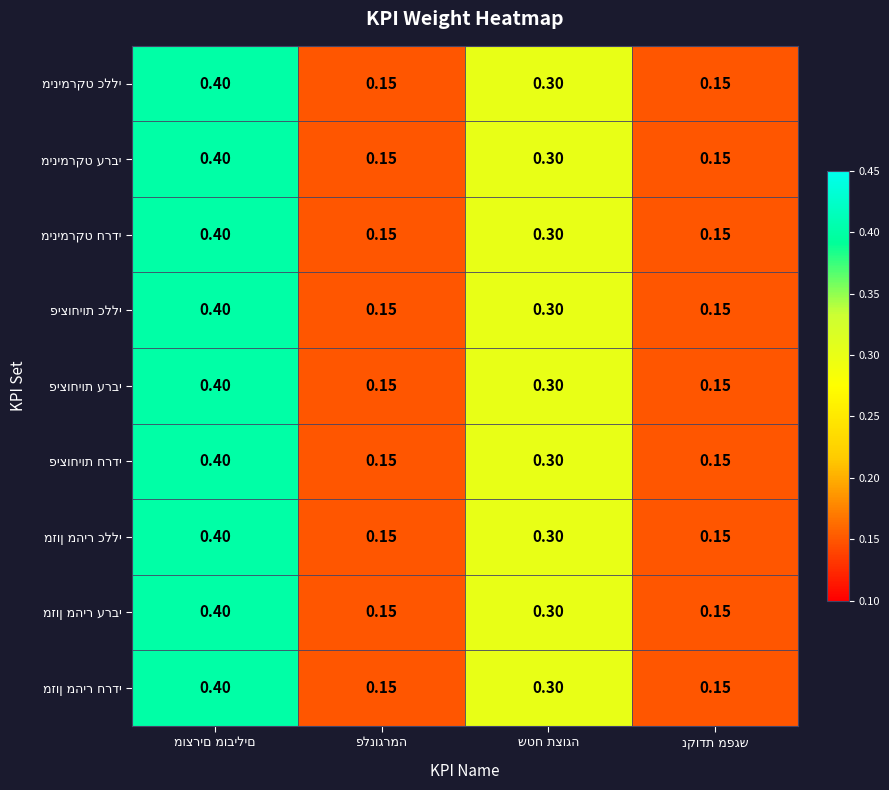

List the labels in order of מינימרקט כללי value, largest first.

מוצרים מובילים, שטח תצוגה, פלנוגרמה, נקודת מפגש